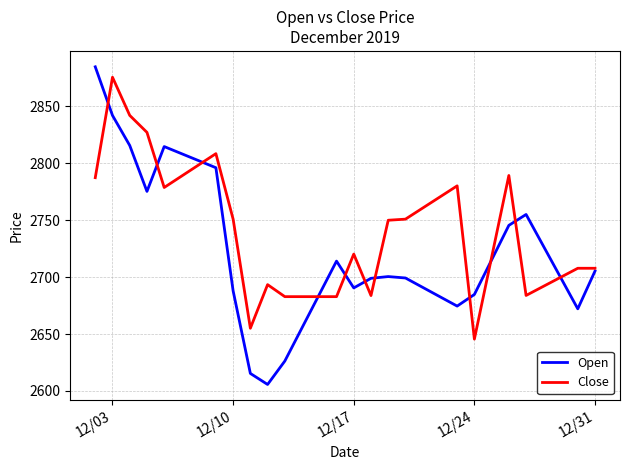

Rank the series by their average value, from lowest to highest.

Open, Close